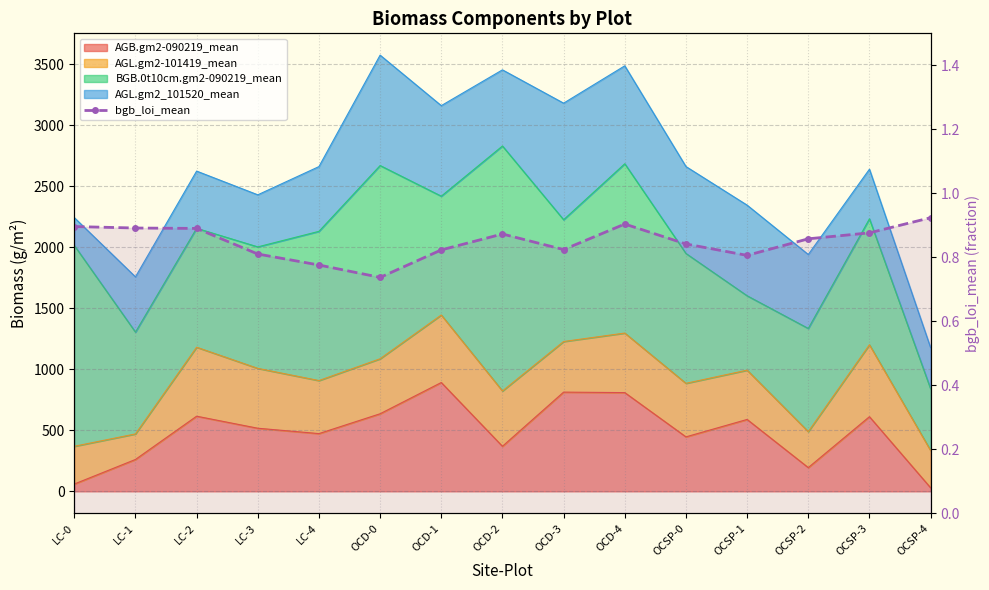

What is the difference between the maximum and minimum values?

0.2